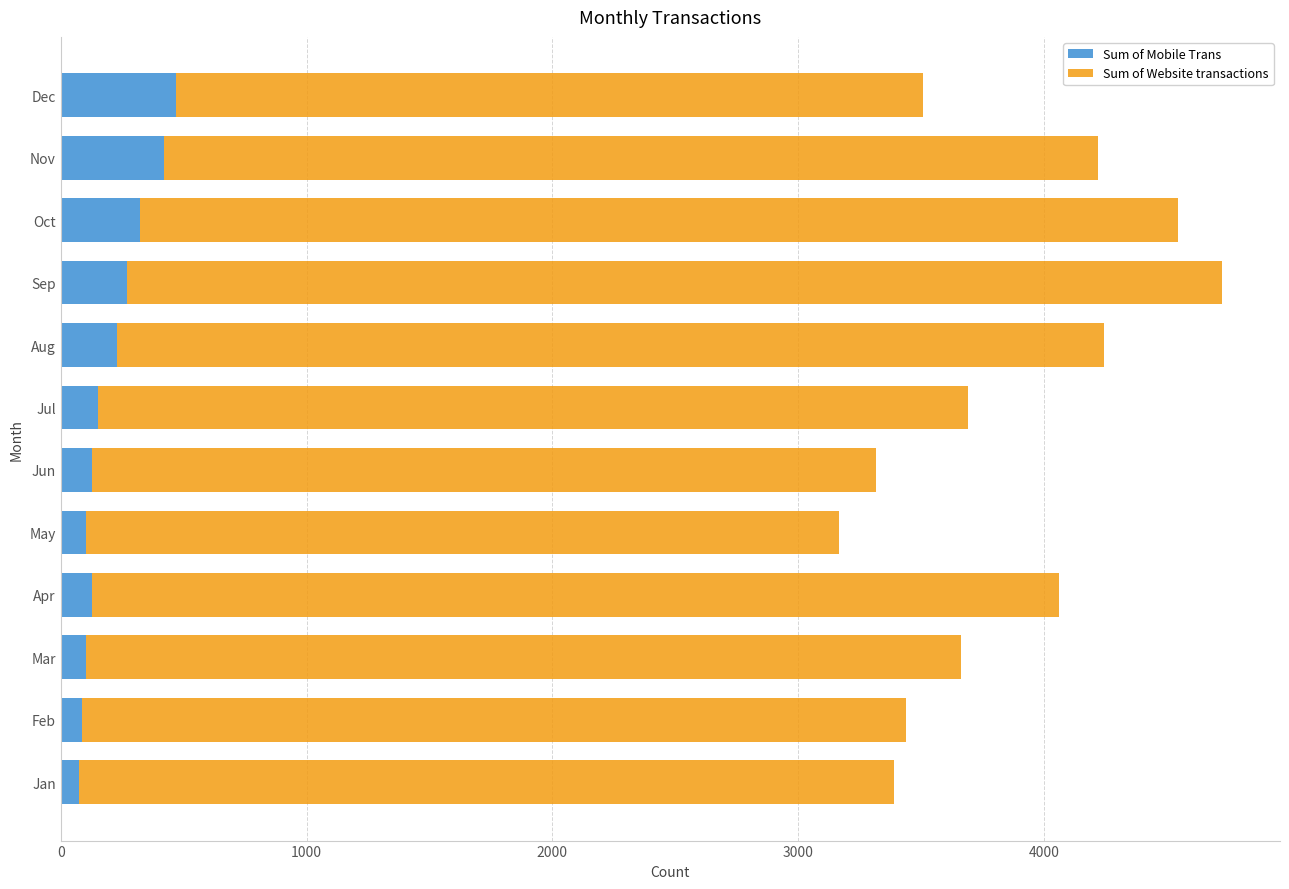

What is the maximum value for Sum of Mobile Trans?

469